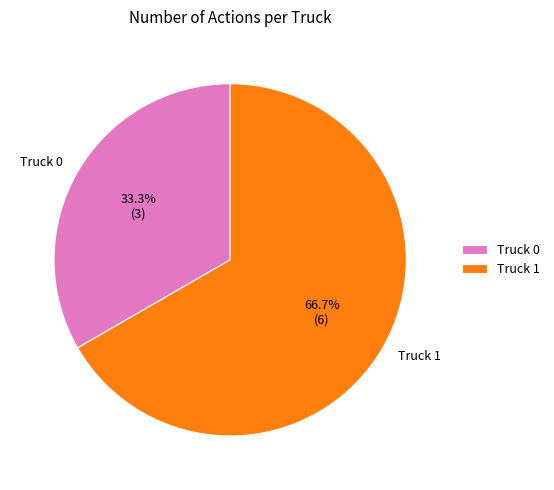

Is it true that Truck 1 is 75% of the pie?

False